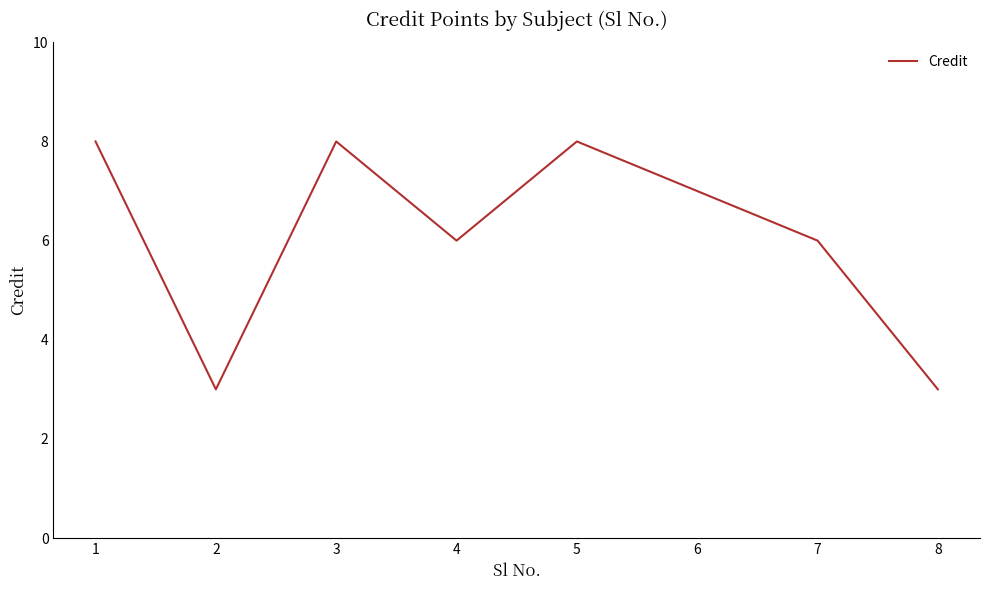

The chart shows a value of 12 at 6. True or false?

False